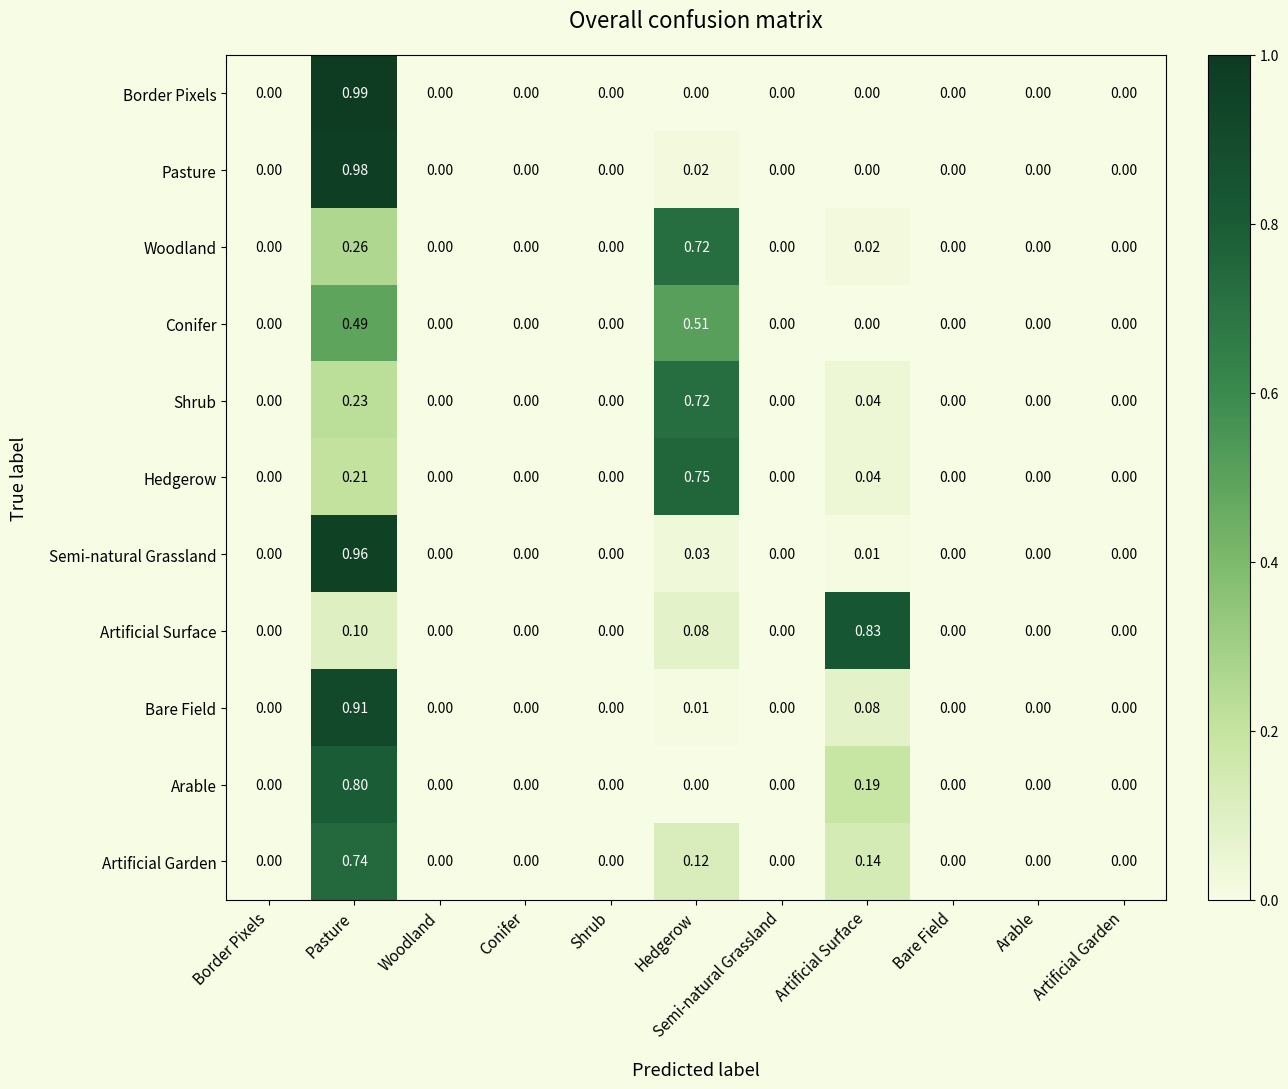

At which label does Conifer reach its peak?

Hedgerow